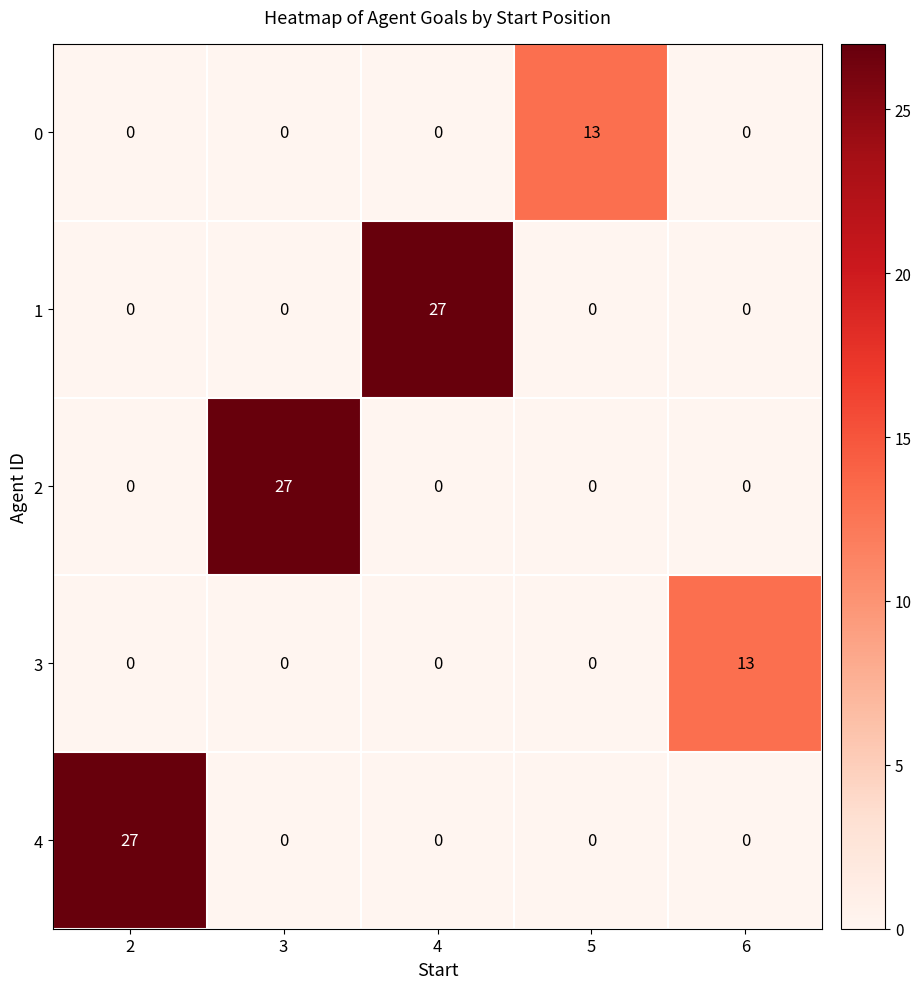

What value does the 3 series have at 6, to the nearest 5?

15